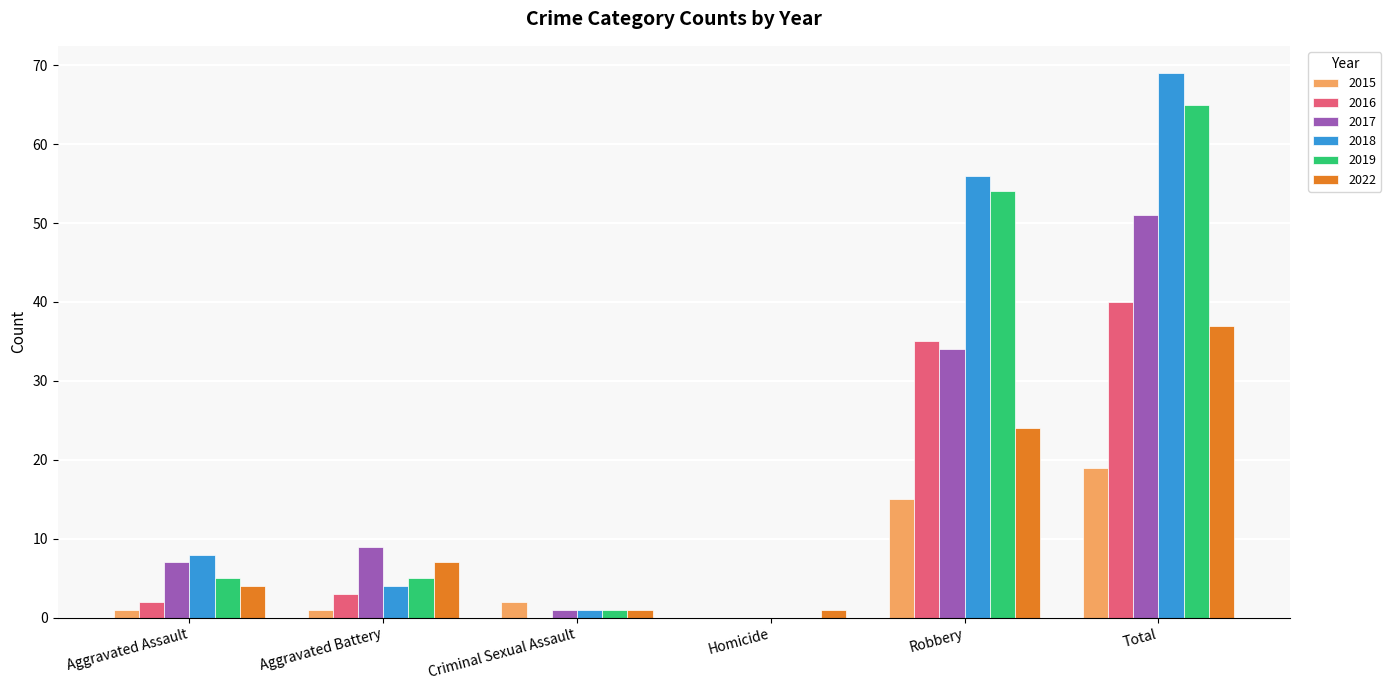

At which category is the sum across all series the highest?

Total